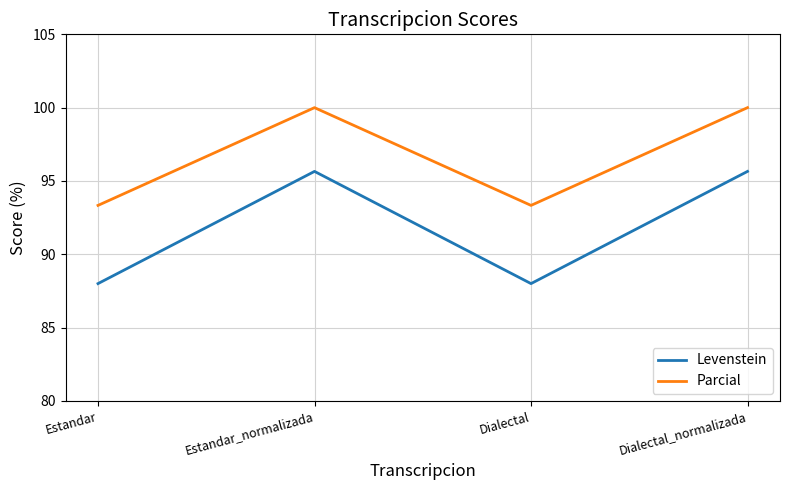

Where is the first local maximum for Levenstein?

Estandar_normalizada